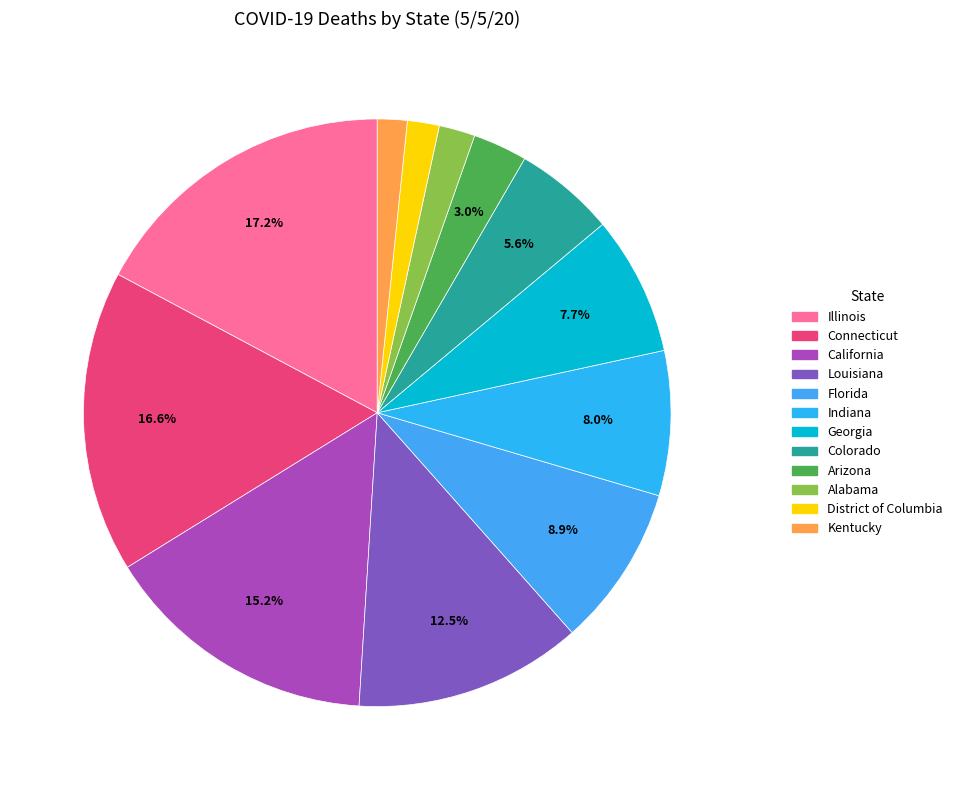

How many slices are in this pie chart?

12